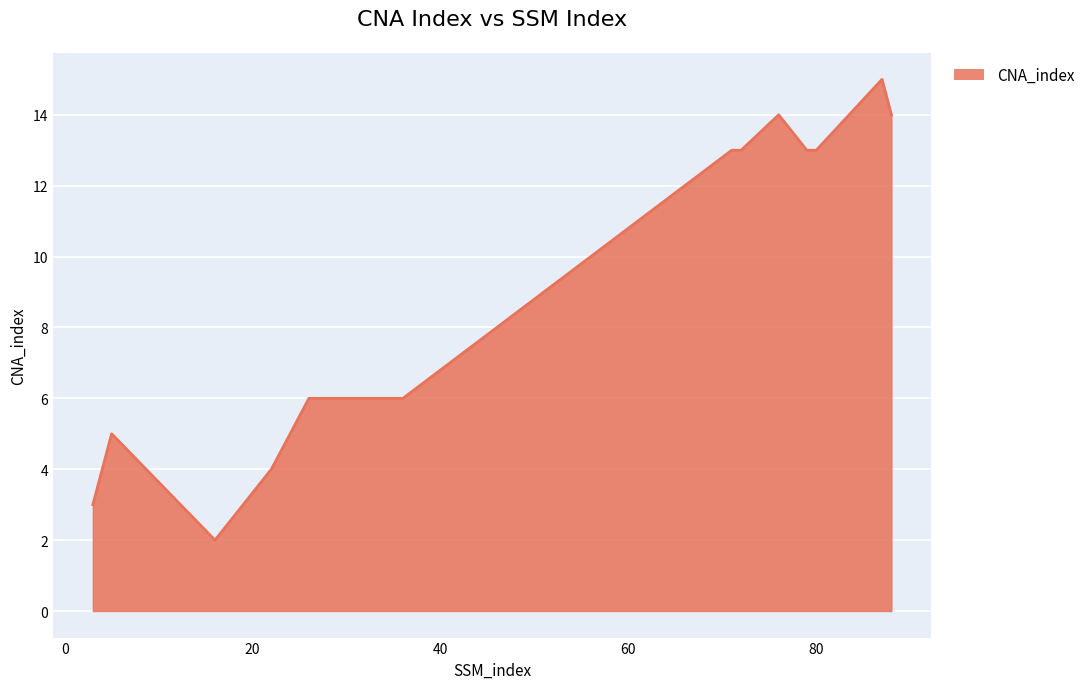

Does the chart display data point markers on the line(s)?

No